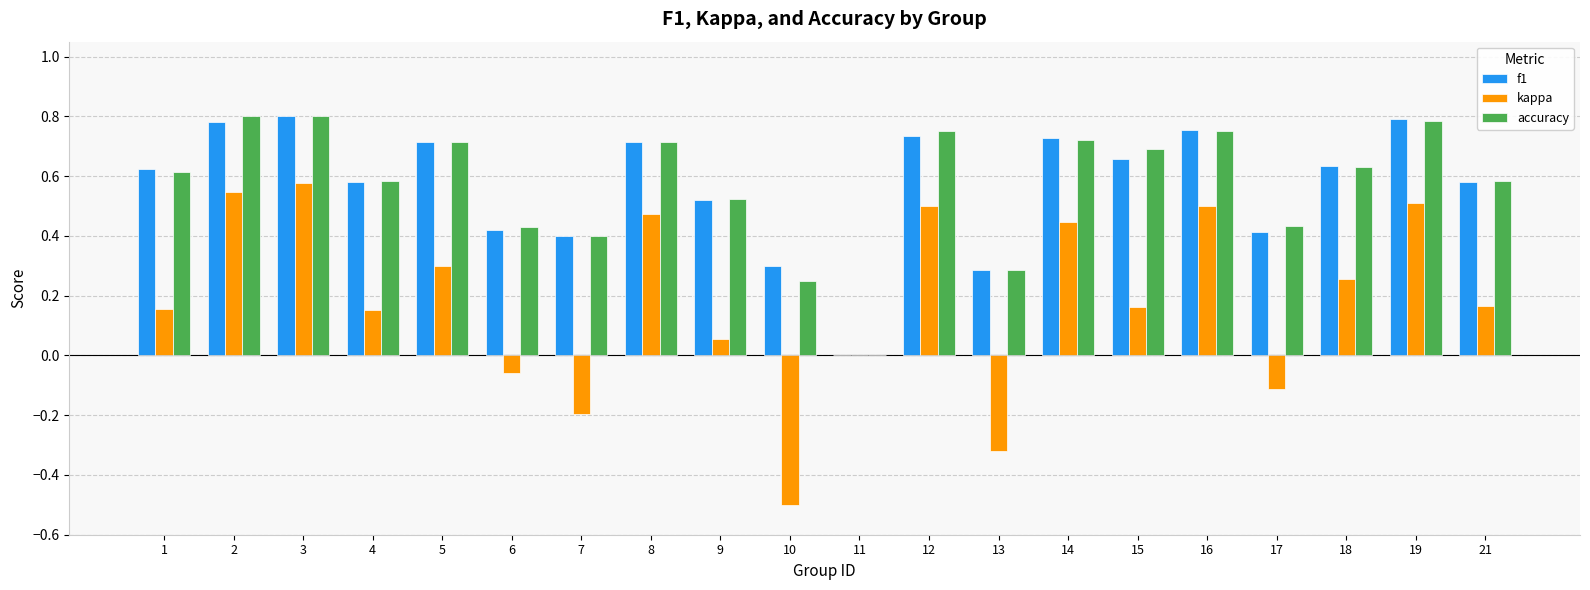

What is the sum of all f1 values?

11.4